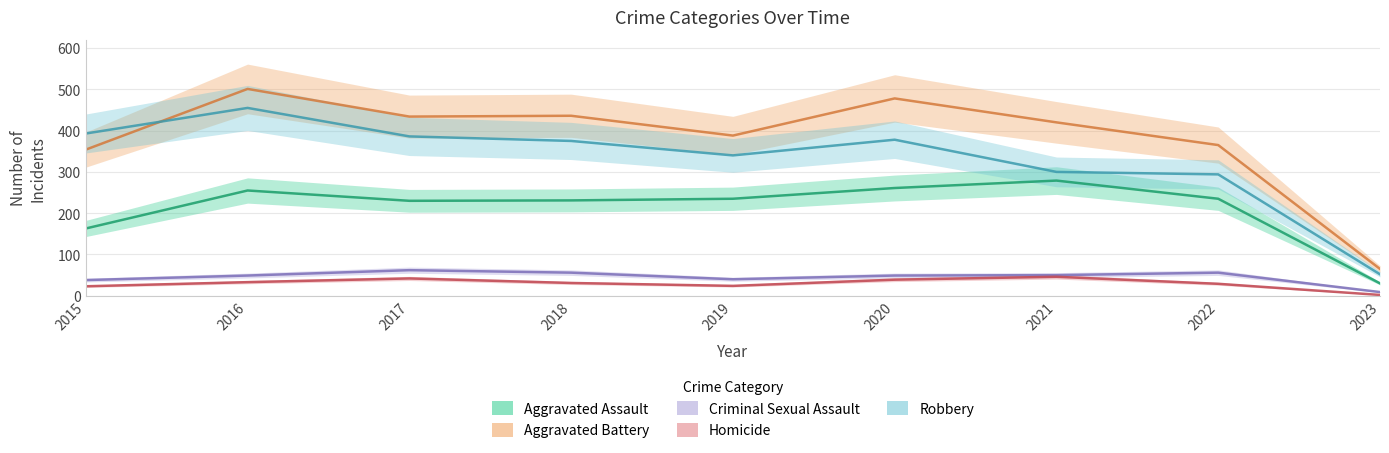

True or false: Aggravated Battery and Aggravated Assault cross at least once.

False